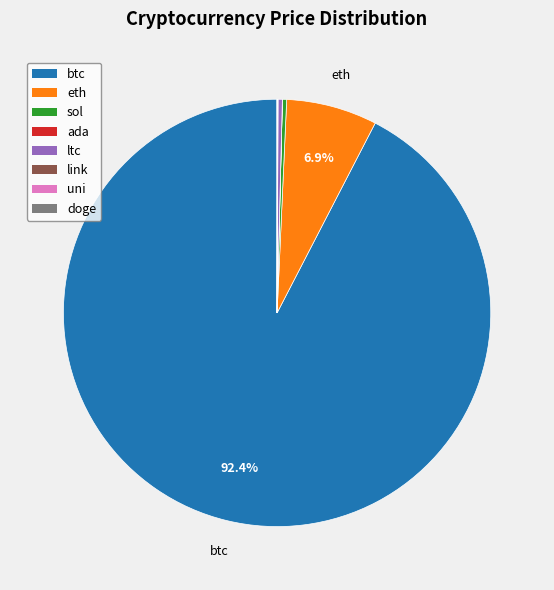

Between ltc and btc, which is larger?

btc